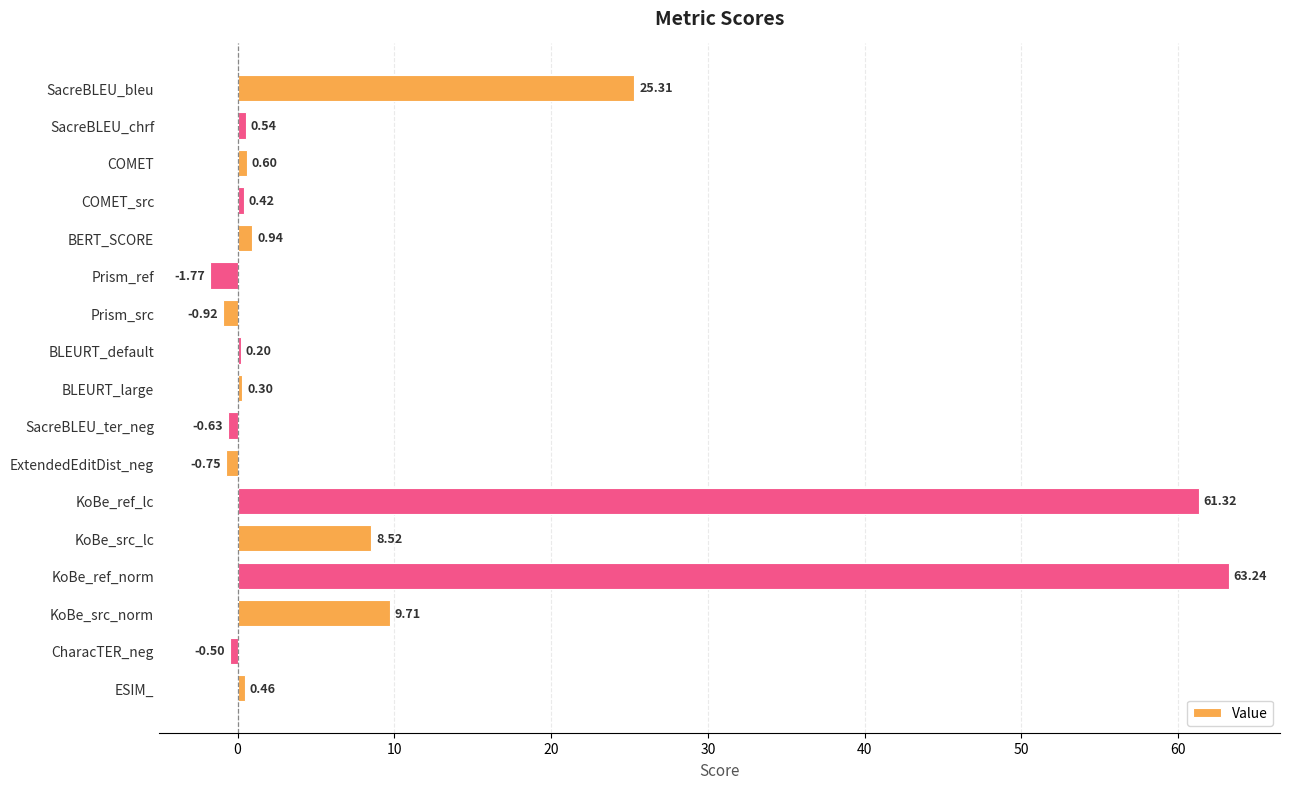

What is the sum of all values?

167.0